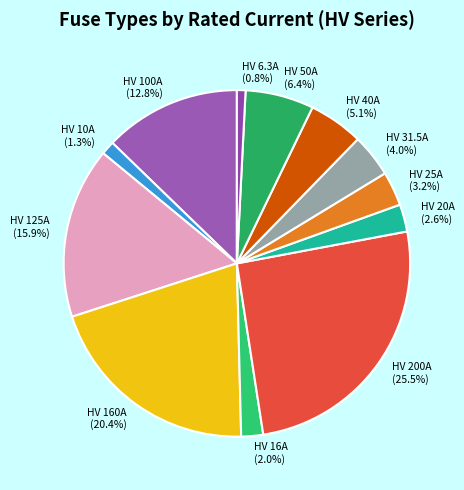

Count the number of slices in the pie.

12